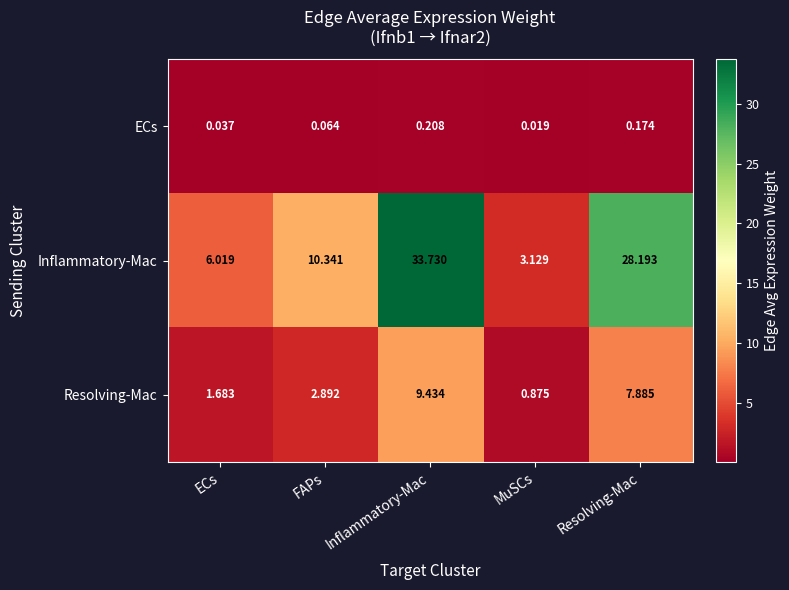

At which category does the chart reach its peak across all series?

Inflammatory-Mac